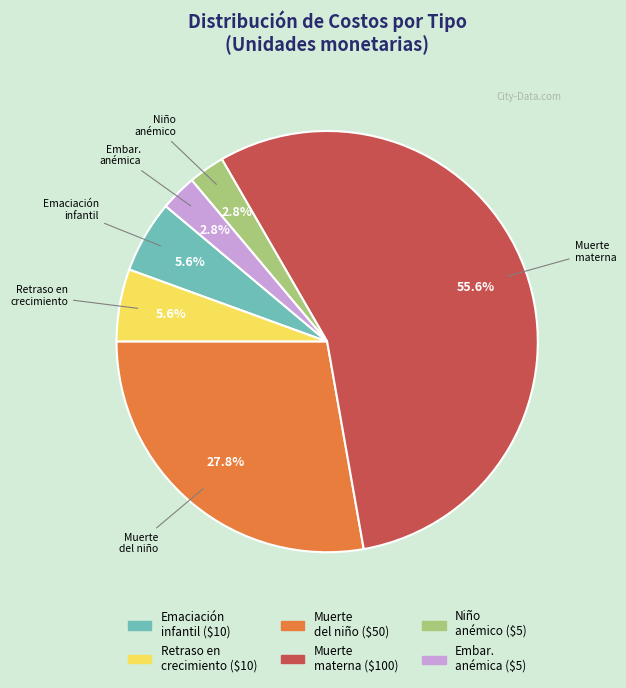

Is there any slice that represents more than half of the pie?

Yes